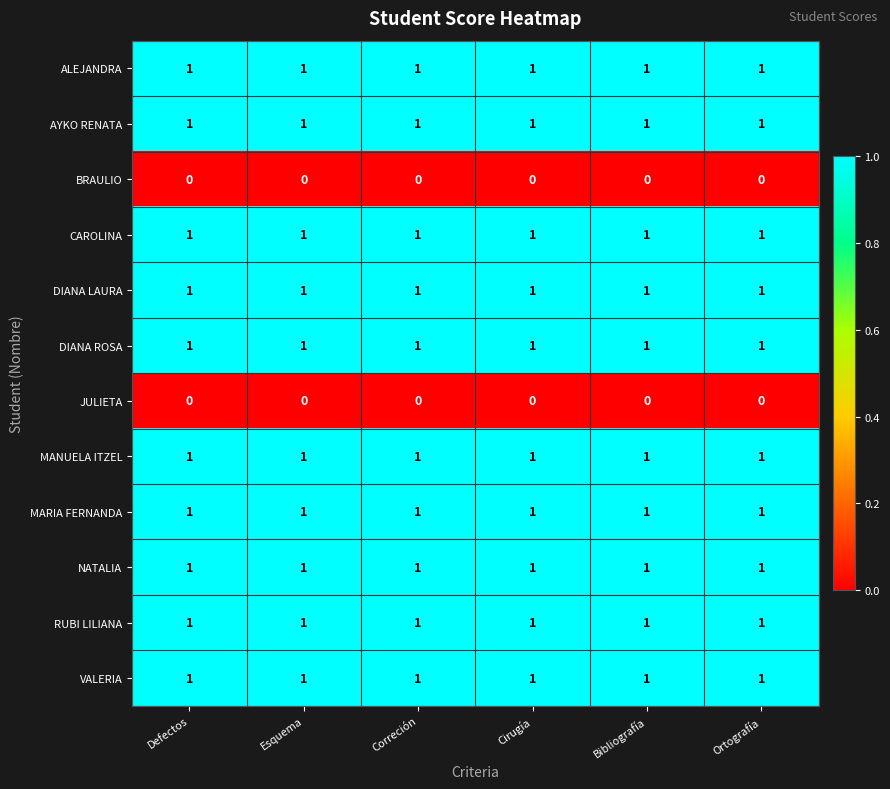

At how many categories does at least one series exceed 0?

6